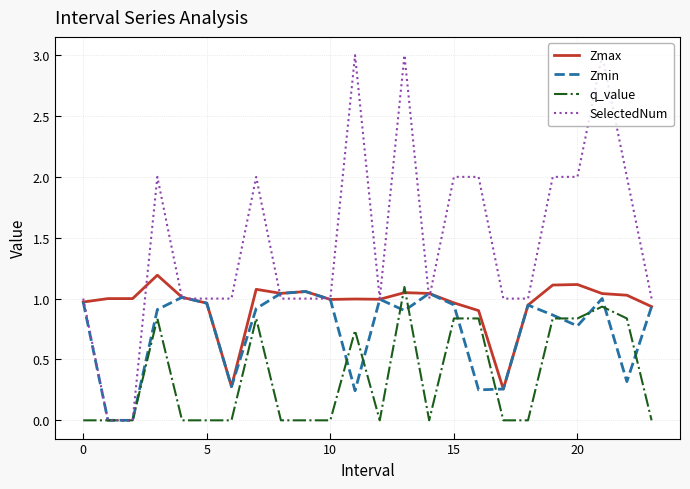

After their last crossing, which series has the higher values: q_value or Zmax?

Zmax